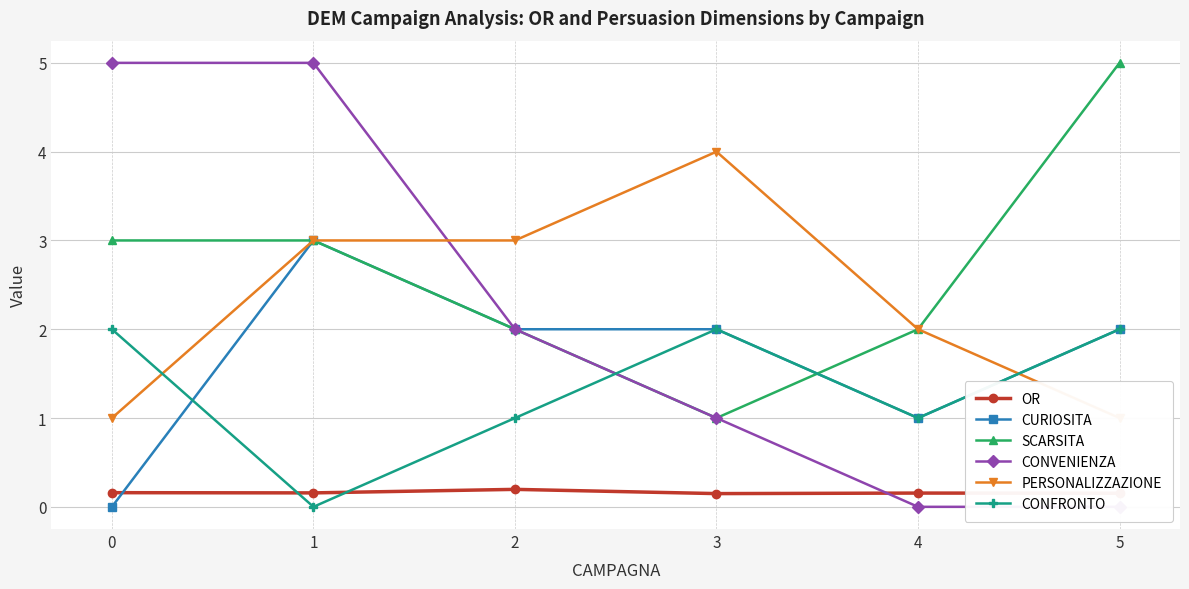

Which has a higher value, 2 or 1?

2